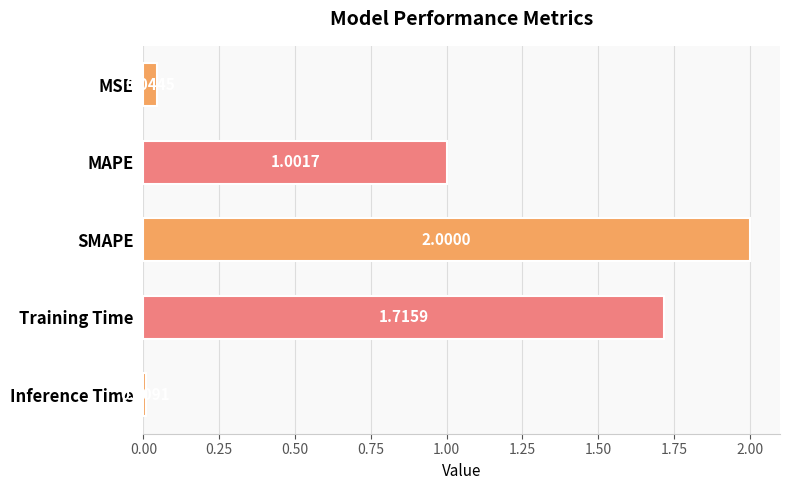

What is the difference between the maximum and minimum values?

2.0